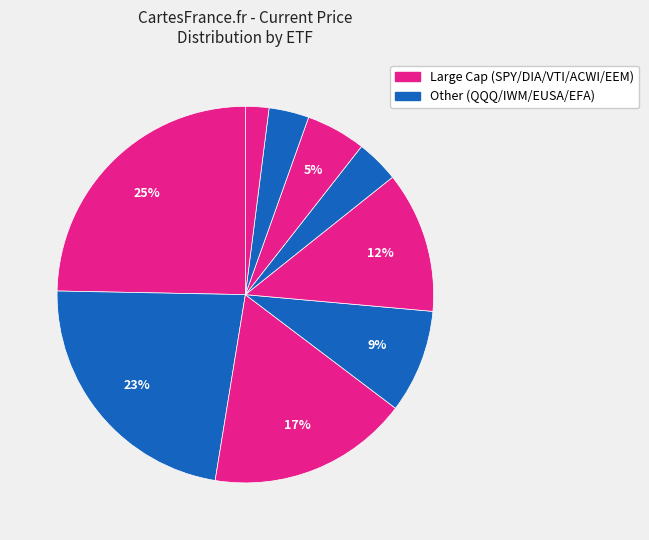

Is there a majority slice in this chart?

No